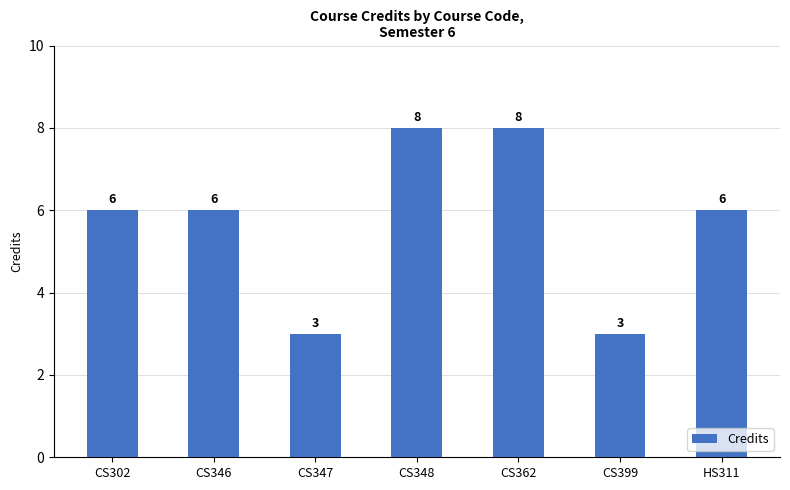

Reading left to right, what are all the values shown in this chart?

6	6	3	8	8	3	6